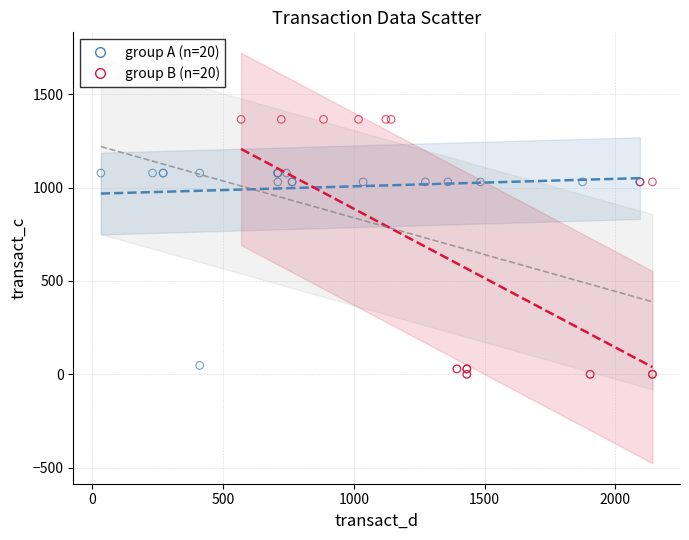

Which series reaches the minimum Y coordinate?

group B (n=20)